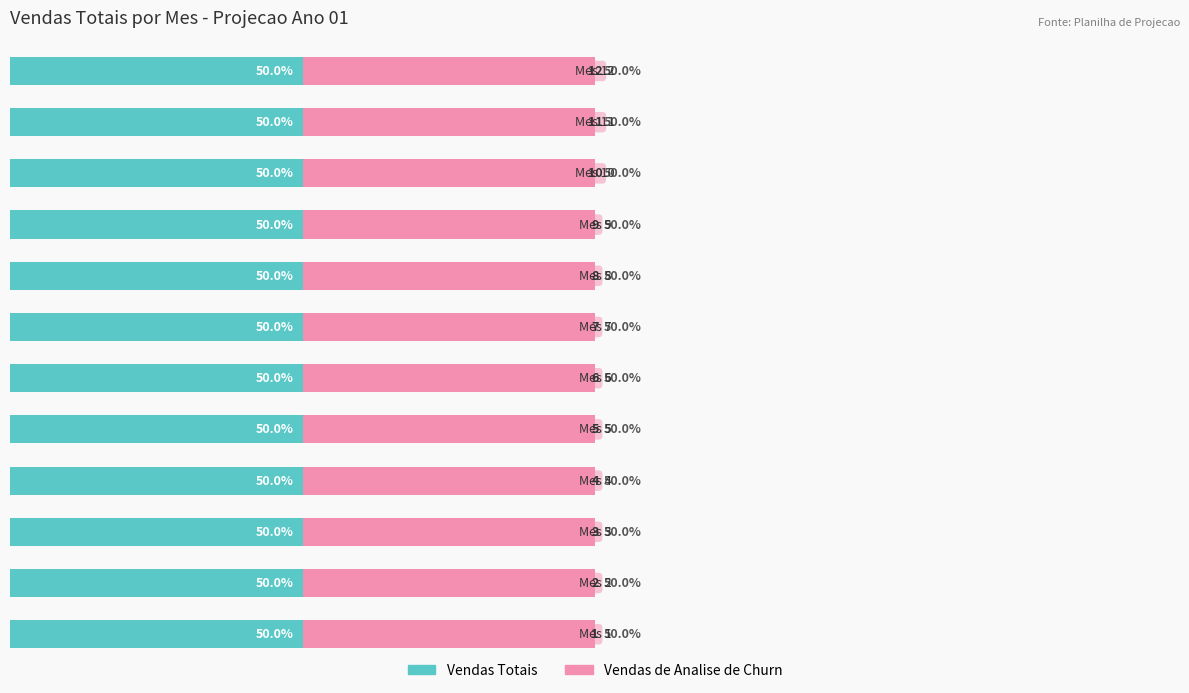

Which label corresponds to the smallest value in the chart?

1